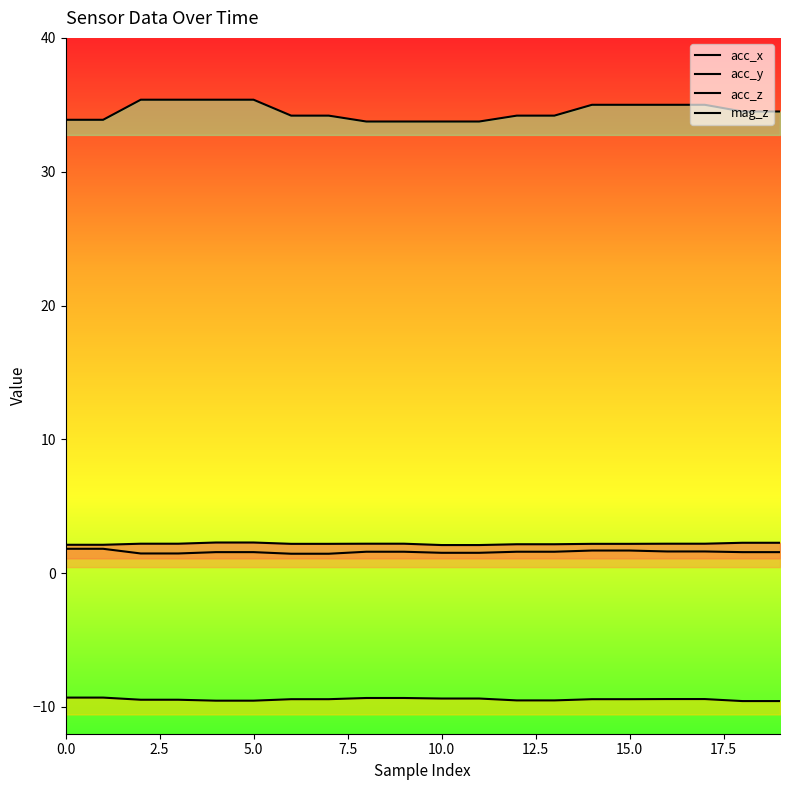

Which series changed the most between 17.5 and 13?

acc_y